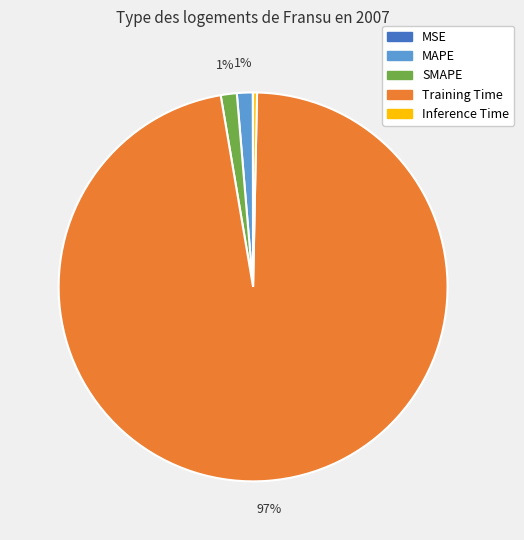

Which has a higher value, Inference Time or Training Time?

Training Time